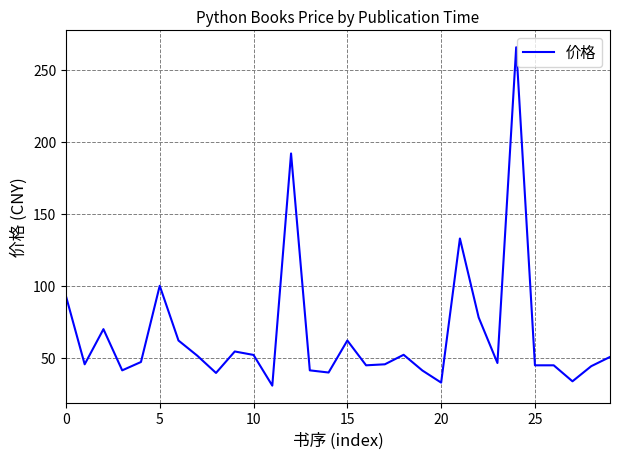

What is the minimum value shown in the chart?

30.7